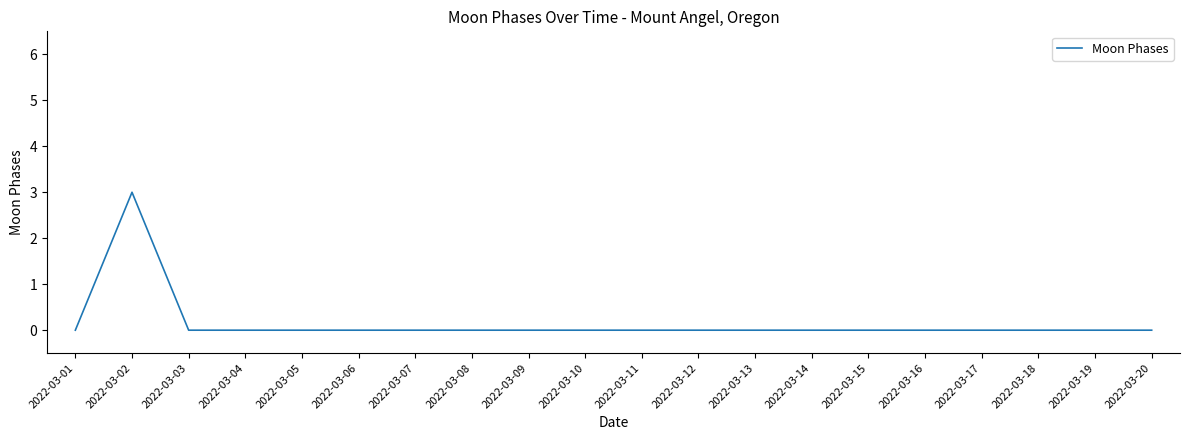

What is the change in value from 2022-03-02 to 2022-03-10?

-3